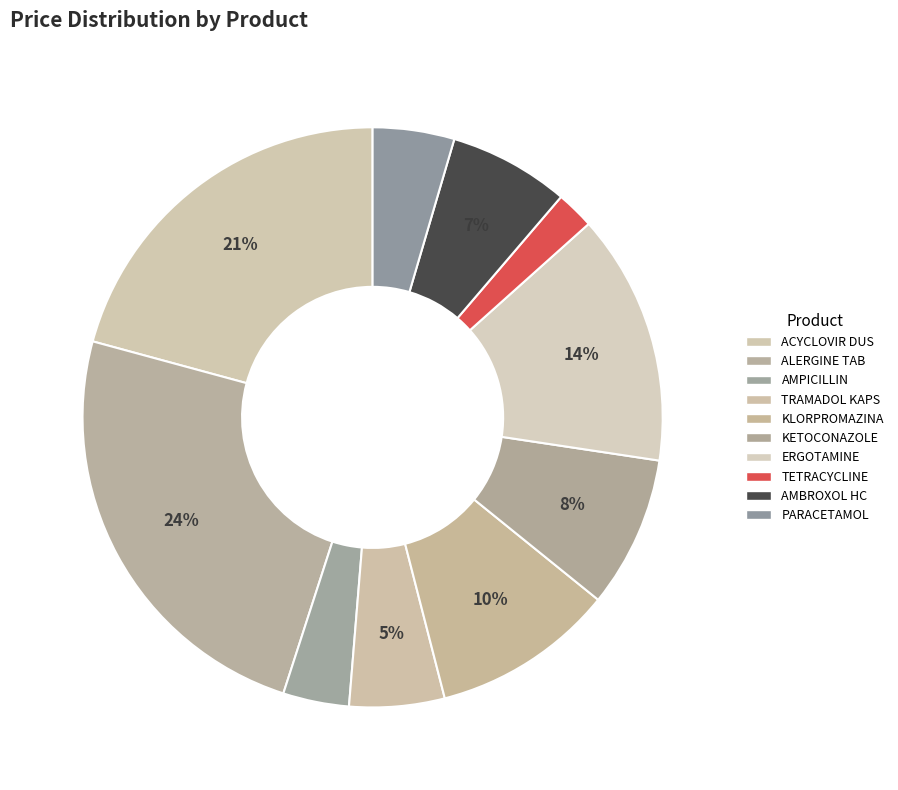

Count the number of slices in the pie.

10